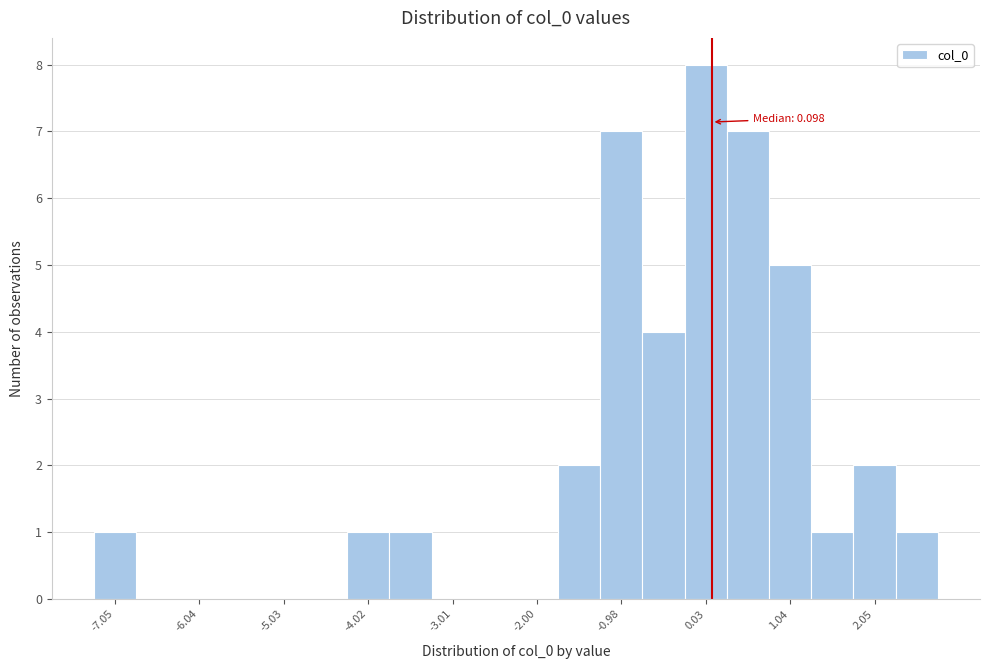

Around what value on the x-axis is the tallest bar? Give the approximate position of its centre, as read against the axis.

0.0